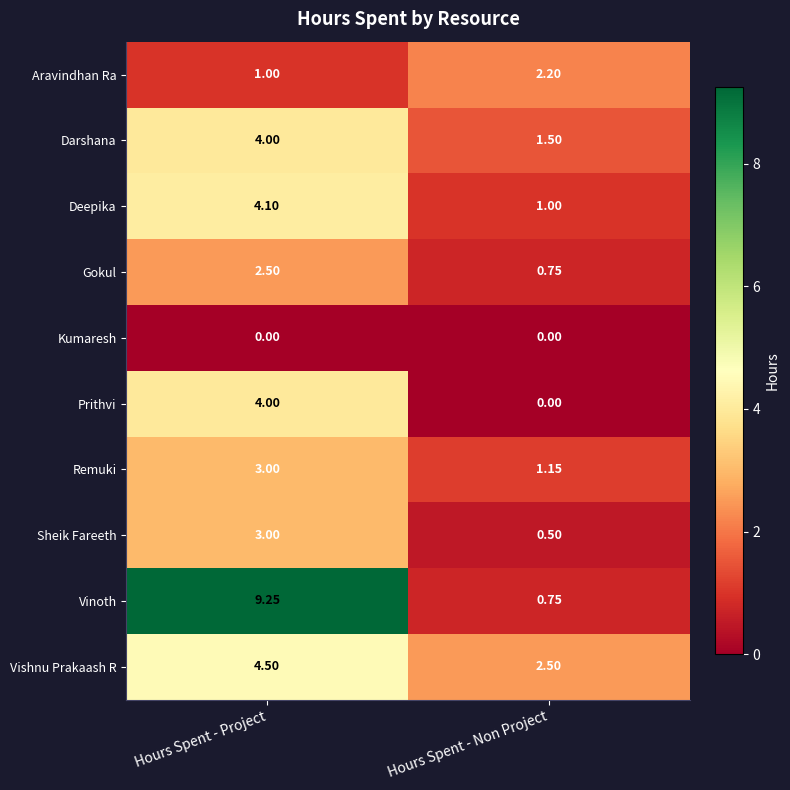

Which series has the widest spread of values?

Vinoth